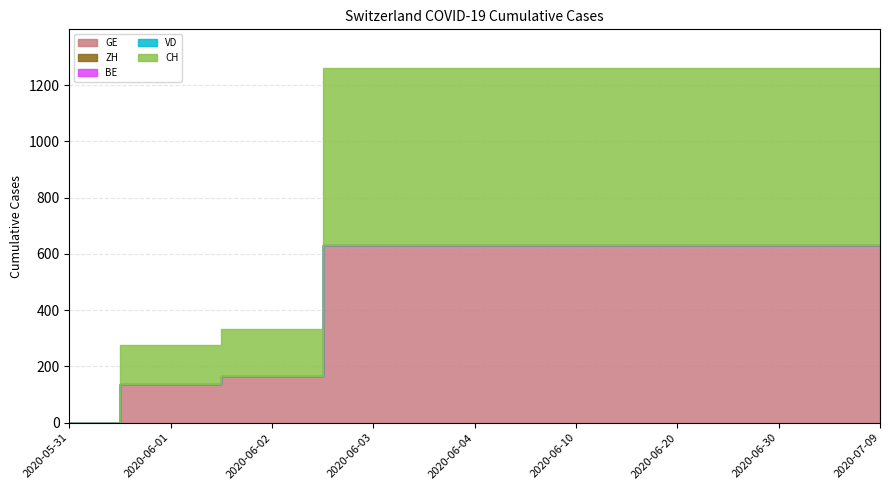

What is the greatest value displayed?

631